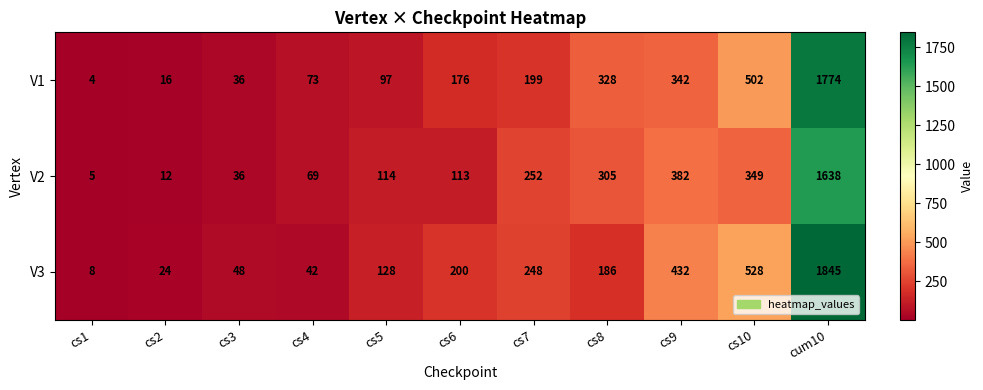

Is it true that V1 equals 36 at cs3?

True